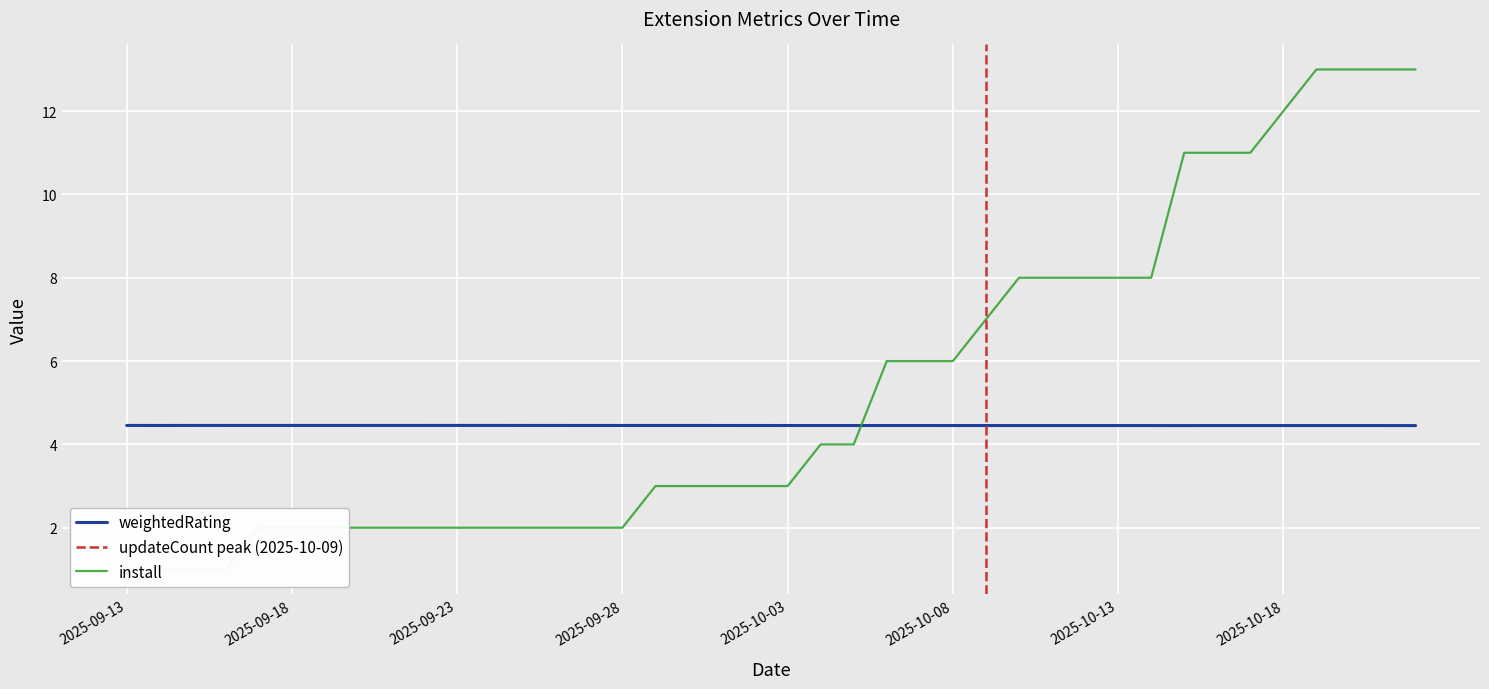

The value of weightedRating at 2025-10-03 is 2.0. True or false?

False